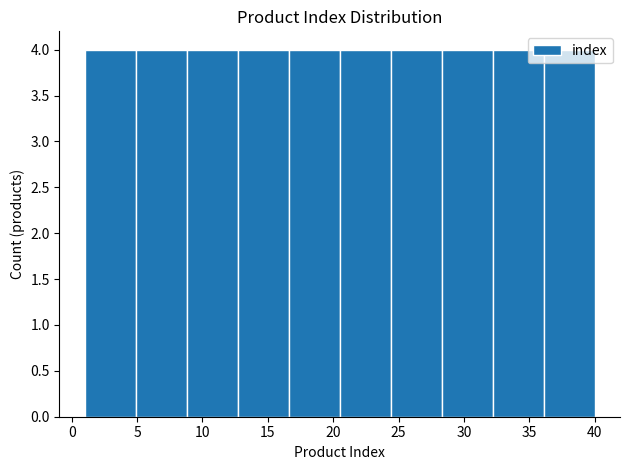

How tall is the bar that spans 32.2 to 36.1 on the x-axis? Neither the bar edges nor the heights are printed on the chart, so give them approximately, as read against the axes.

4